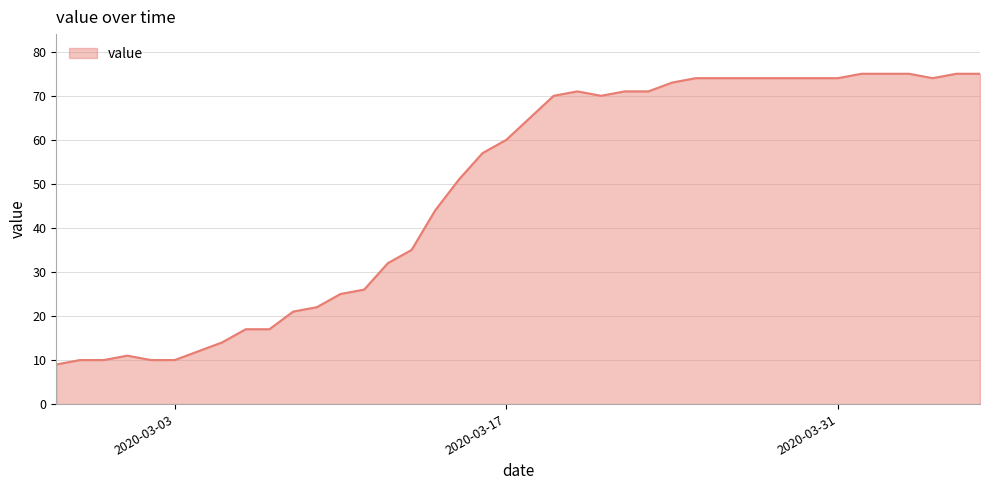

What is the difference between the maximum and minimum values?

66